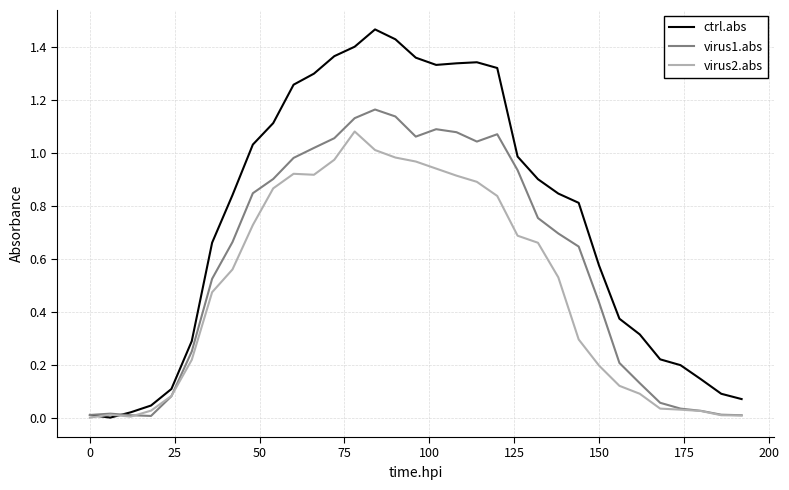

How many lines are shown in the chart?

3